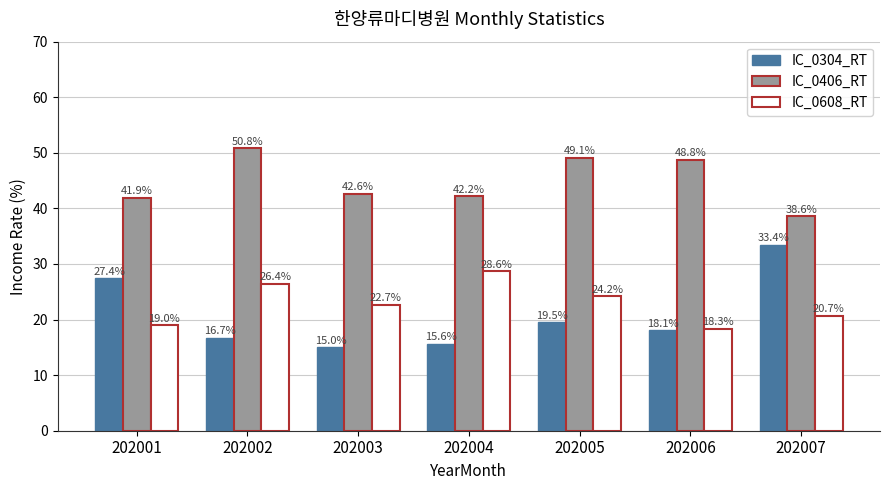

Between 202002 and 202003, which series saw the biggest shift?

IC_0406_RT